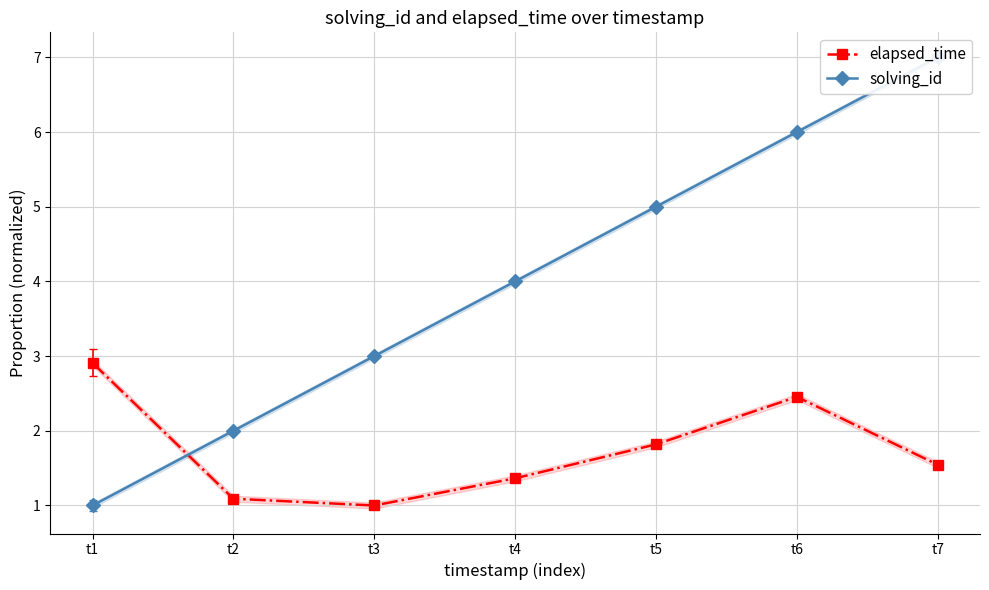

Which category has the highest value across all series?

t7